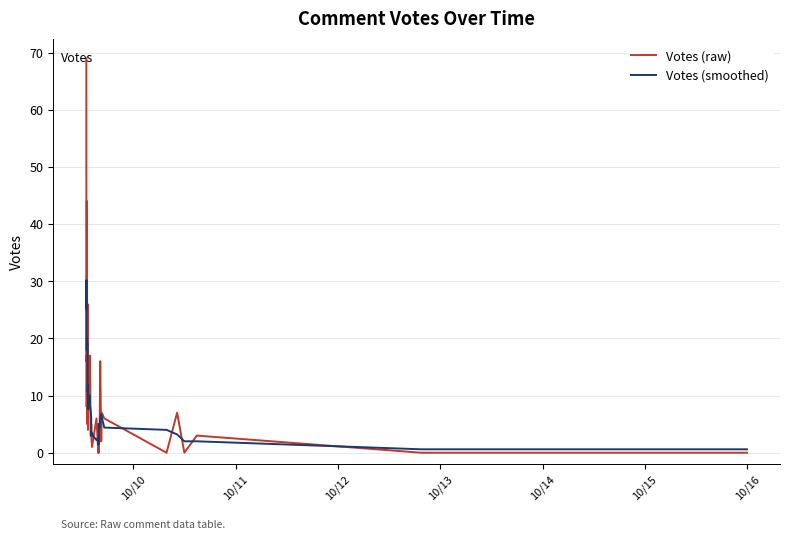

Reading left to right, transcribe all the data shown in this chart.

Votes (raw): 69.0	41.0	16.0	17.0	8.0	44.0	5.0	26.0	13.0	5.0	4.0	11.0	8.0	10.0	17.0	3.0	3.0	5.0	3.0	1.0	6.0	1.0	0.0	5.0	0.0	1.0	3.0	16.0	2.0	7.0	6.0	0.0	7.0	0.0	3.0	0.0	0.0
Votes (smoothed): 25.2	28.6	30.2	25.2	18.0	20.0	19.2	18.6	10.6	11.8	8.2	7.6	10.0	9.8	8.2	7.6	6.2	3.0	3.6	3.2	2.2	2.6	2.4	1.4	1.8	5.0	4.4	5.8	6.8	6.2	4.4	4.0	3.2	2.0	2.0	0.6	0.6